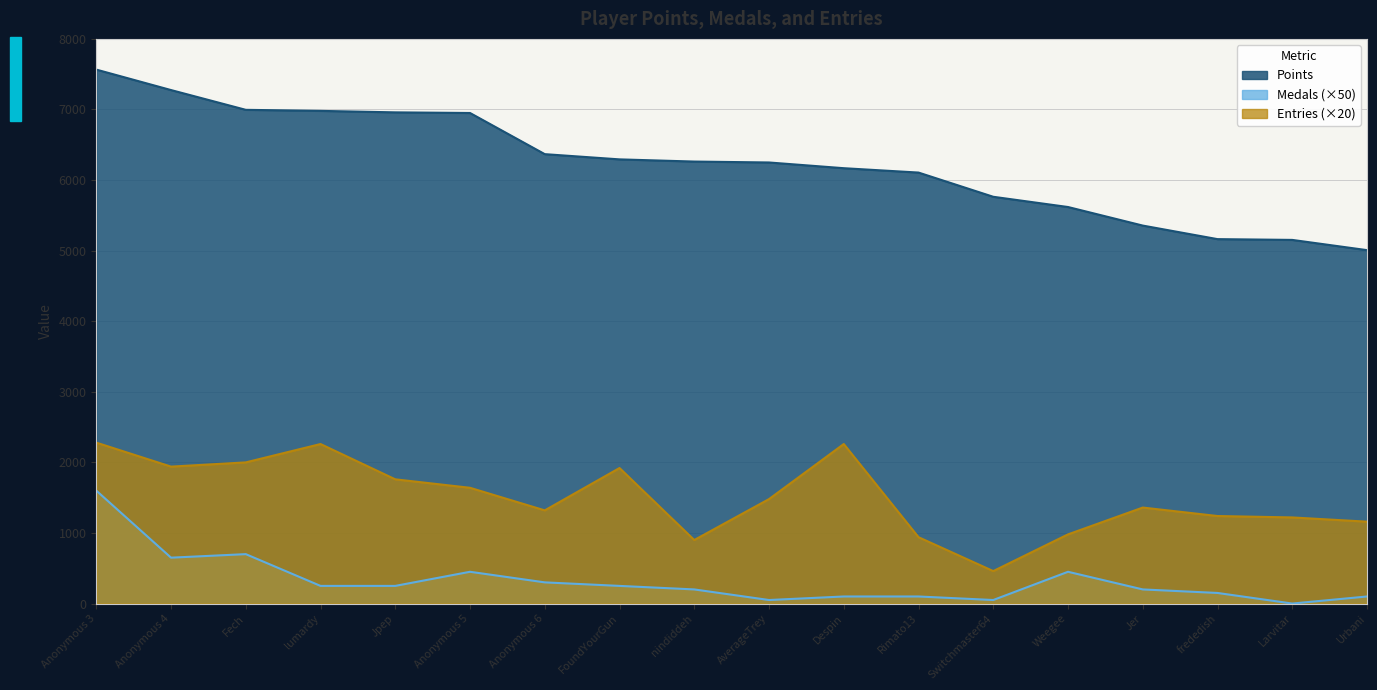

Is it true that Entries equals 1160 at Urbani?

True